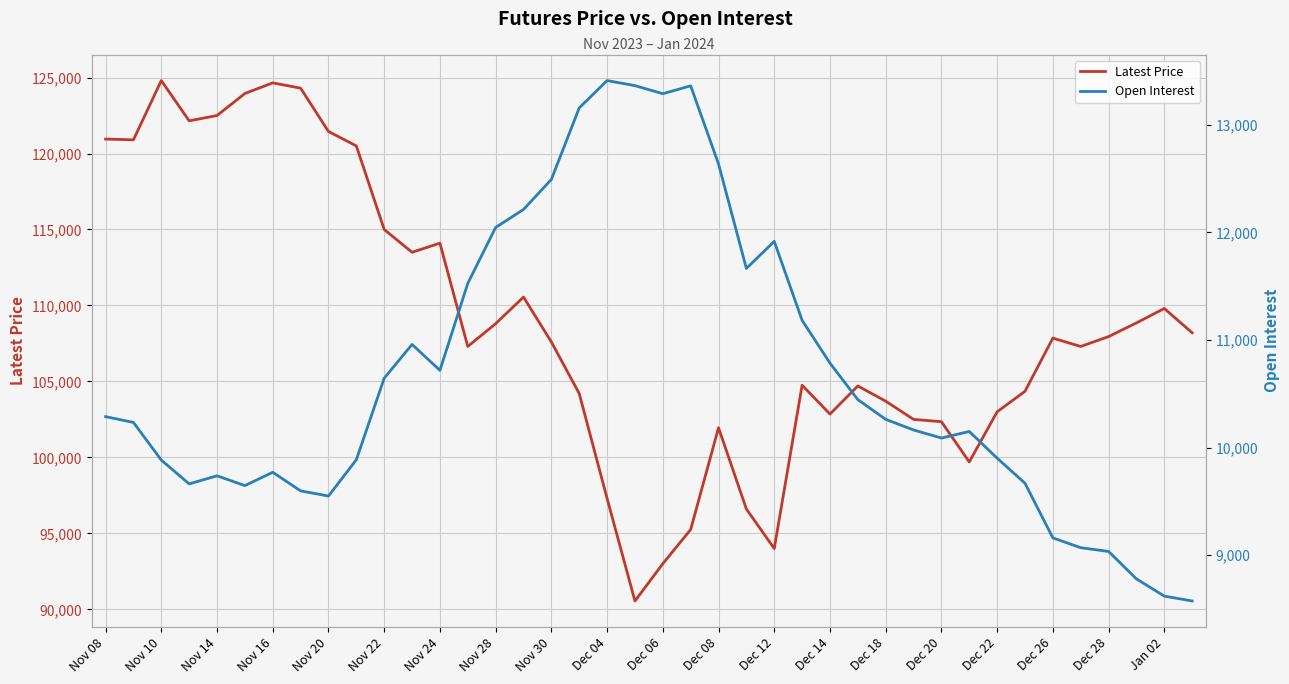

Reading left to right, extract all data points from this chart.

Latest Price: 120950	120900	124800	122150	122500	123950	124650	124300	121450	120500	115000	113500	114100	107300	108800	110550	107600	104200	97300	90550	93000	95250	101950	96600	94000	104750	102850	104700	103700	102500	102350	99700	103000	104350	107850	107300	107950	108850	109800	108200
Open Interest: 10288	10234	9884	9663	9738	9647	9771	9598	9550	9887	10645	10959	10718	11526	12046	12213	12492	13157	13411	13364	13289	13362	12636	11665	11917	11183	10785	10446	10263	10164	10089	10150	9902	9669	9161	9070	9035	8780	8620	8575